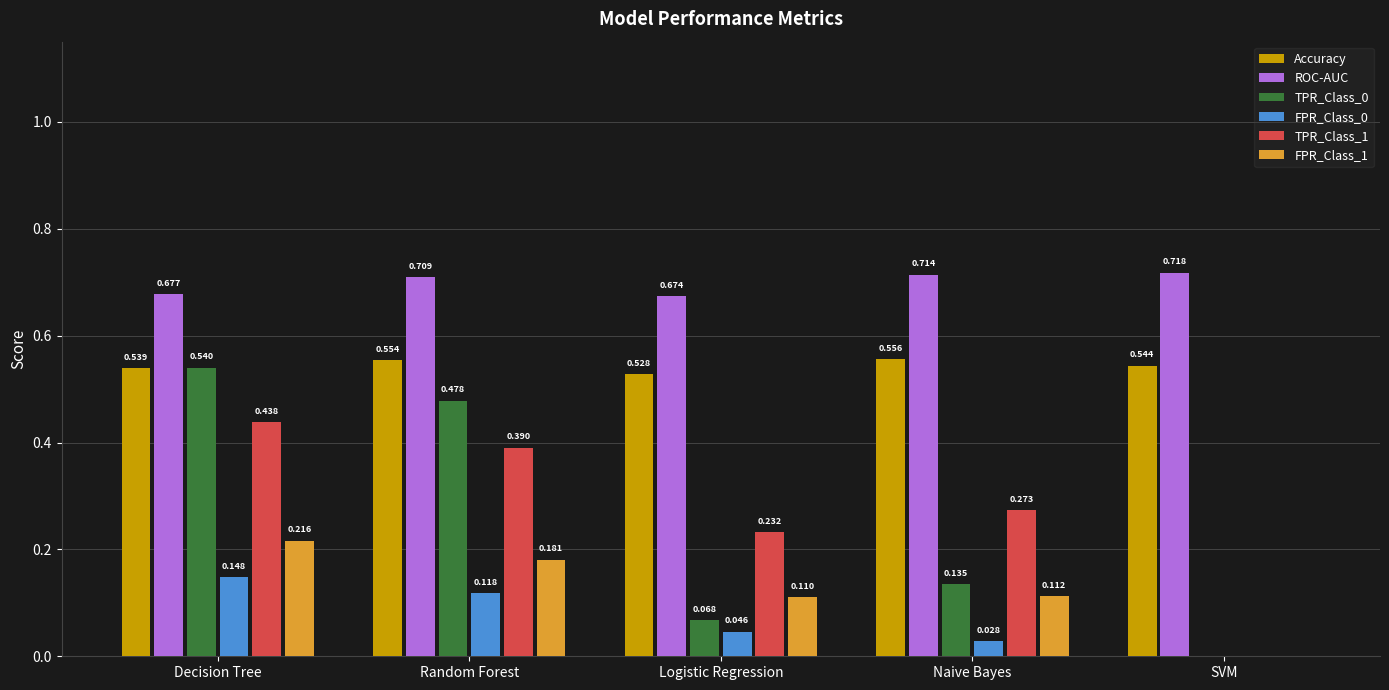

What is the sum of all ROC-AUC values?

3.5